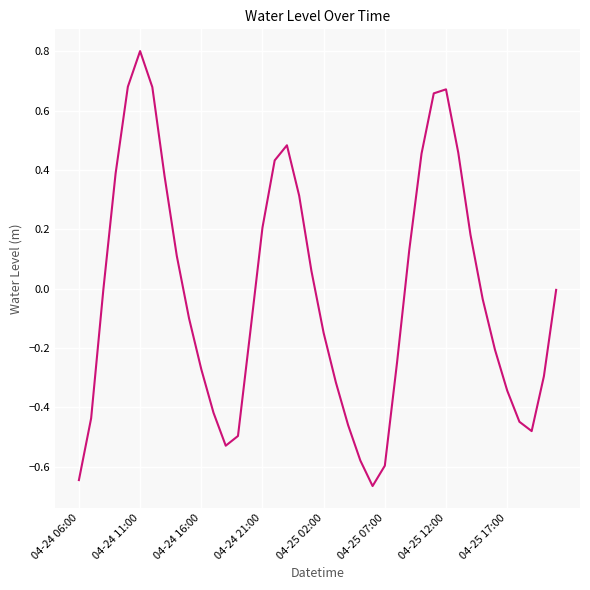

What is the maximum value shown in the chart?

0.8